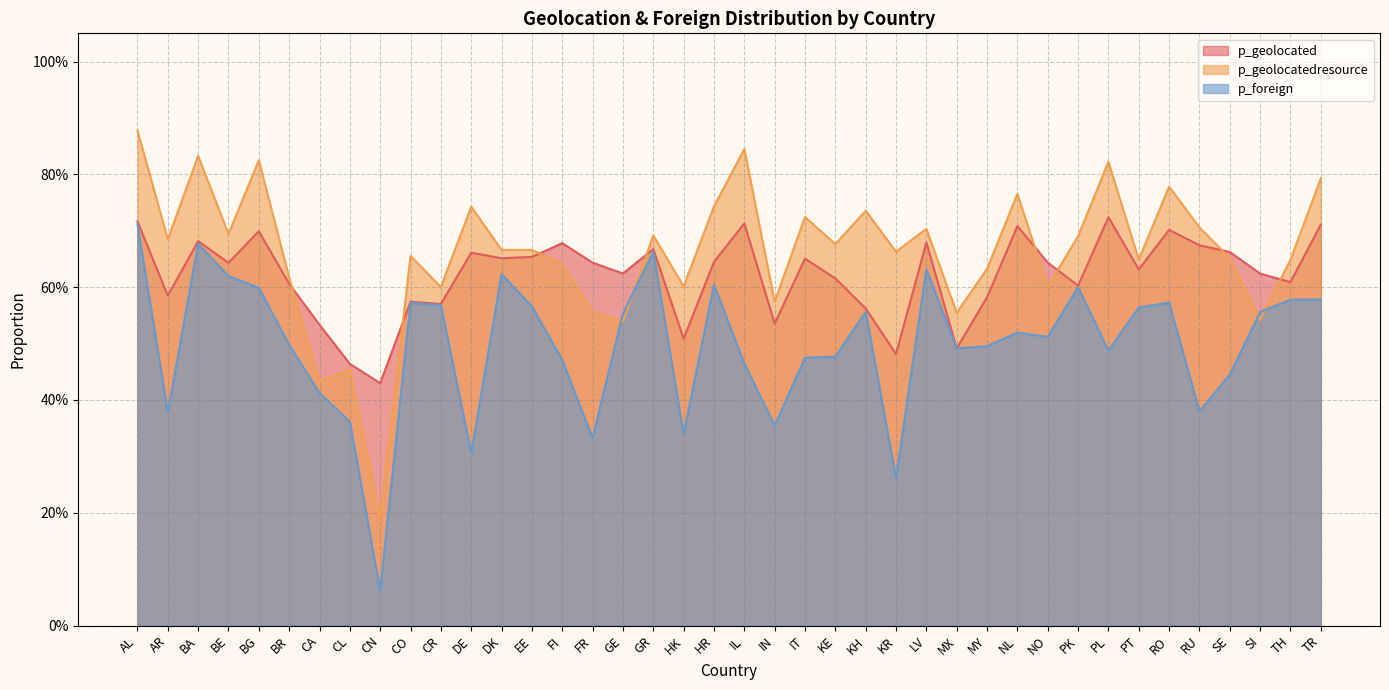

List the series in order of their peak value, highest first.

p_geolocatedresource, p_geolocated, p_foreign